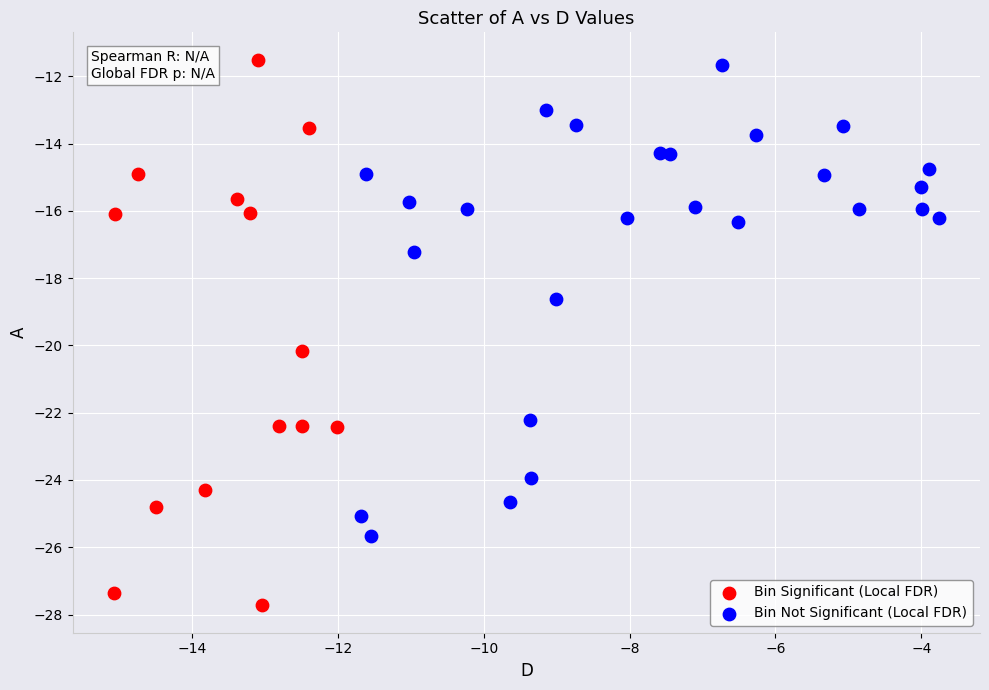

Which series contains the highest Y value?

Bin Significant (Local FDR)